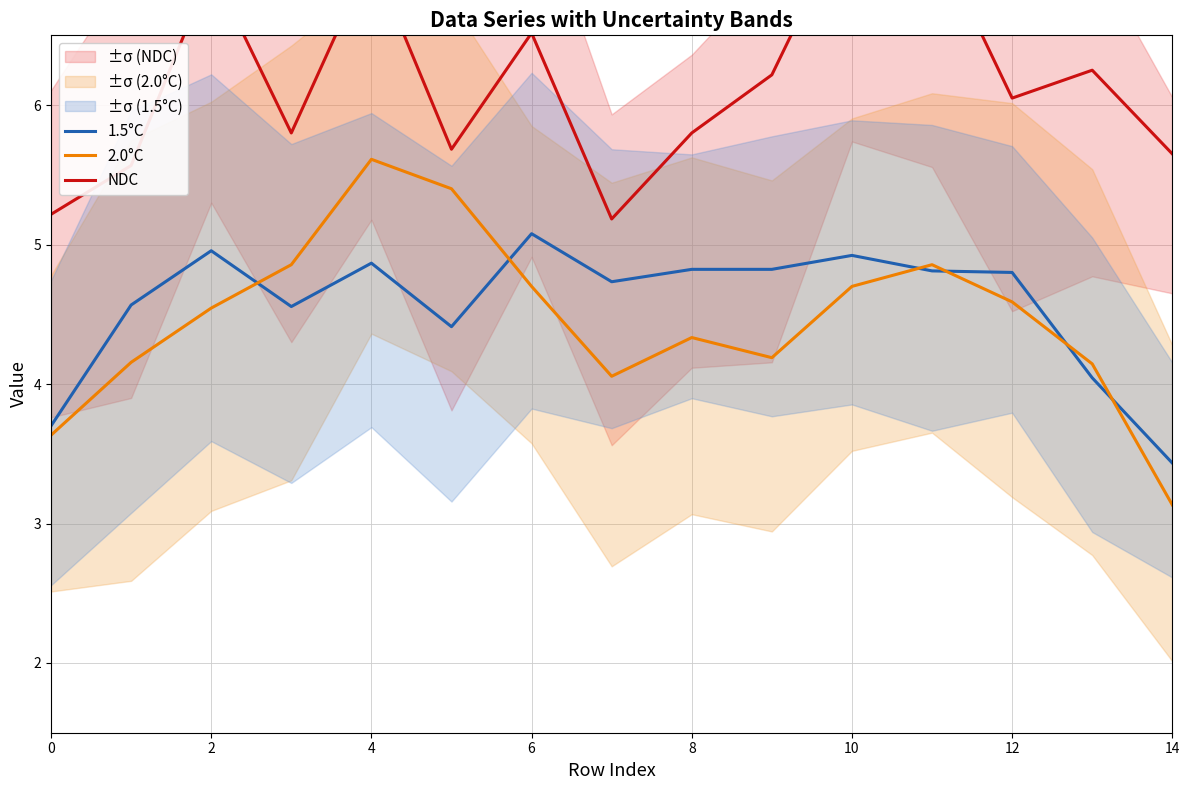

What is the average value of the 2.0°C series?

4.5